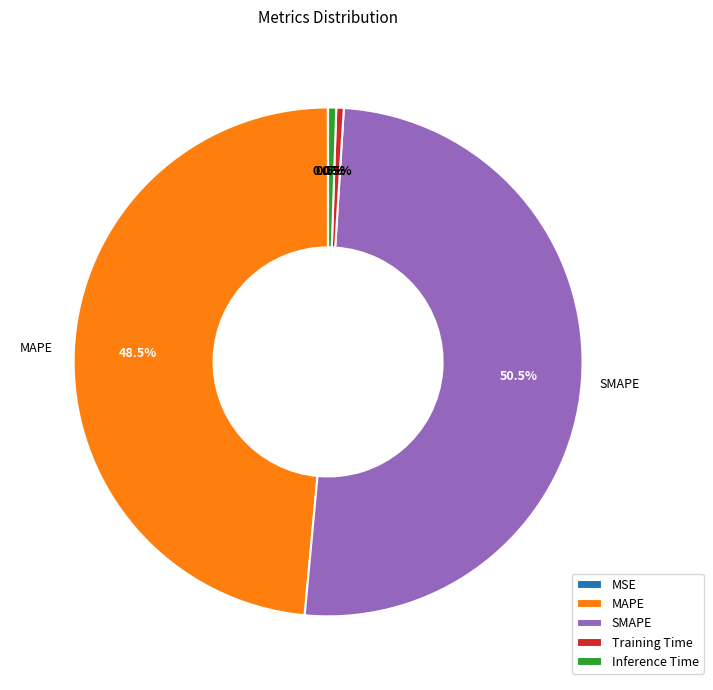

Is MAPE the majority of the pie?

No